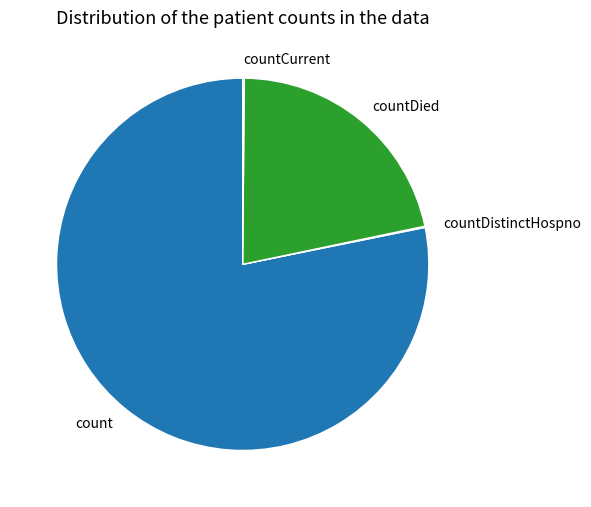

Which category has the biggest portion of the pie?

count